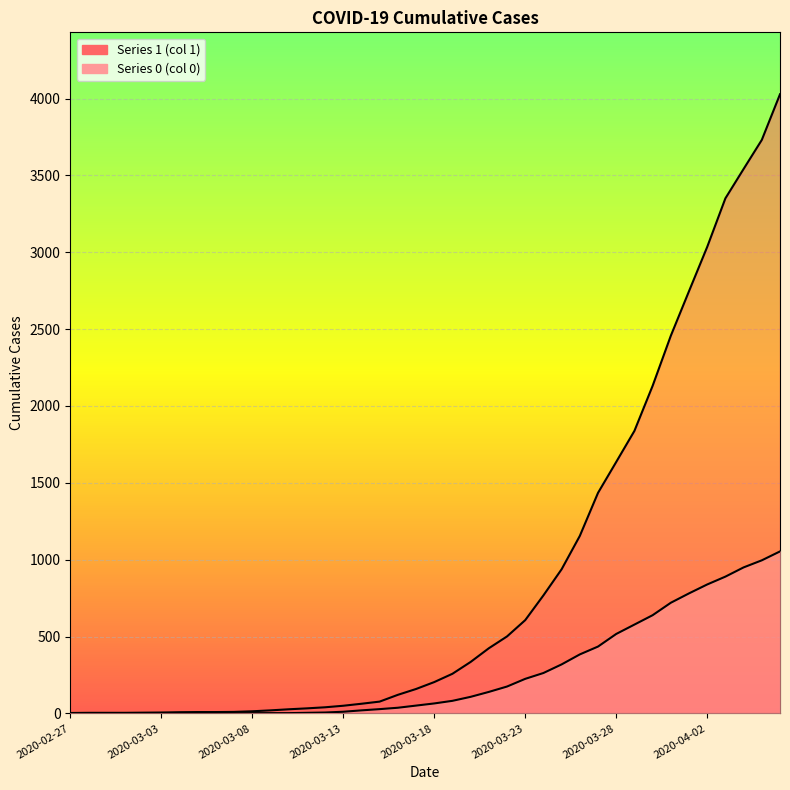

Between 2020-03-22 and 2020-04-01, which is larger?

2020-04-01